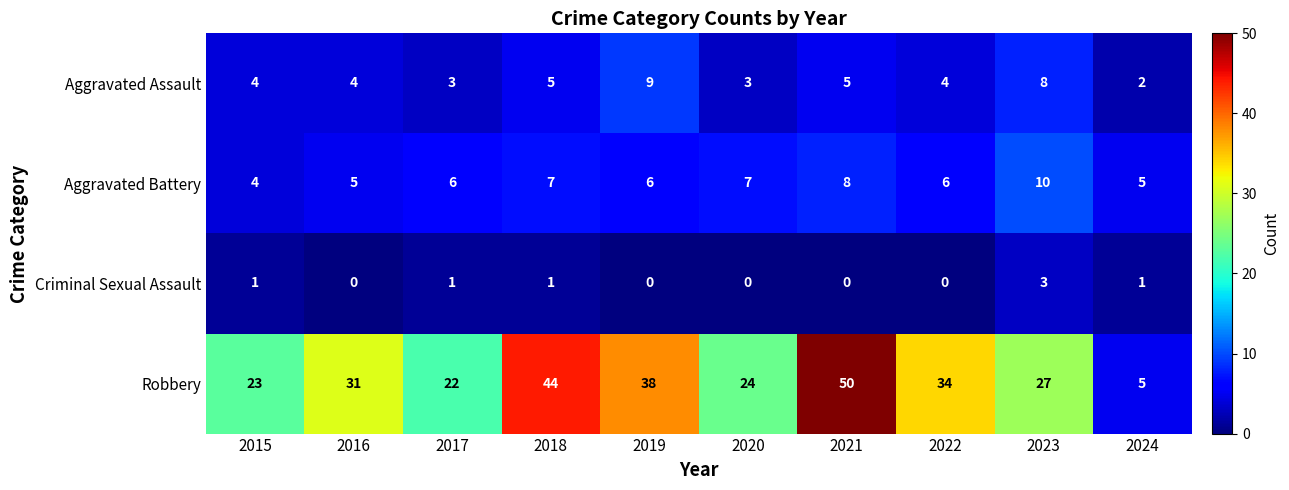

How many Aggravated Assault values are between 3 and 5?

7